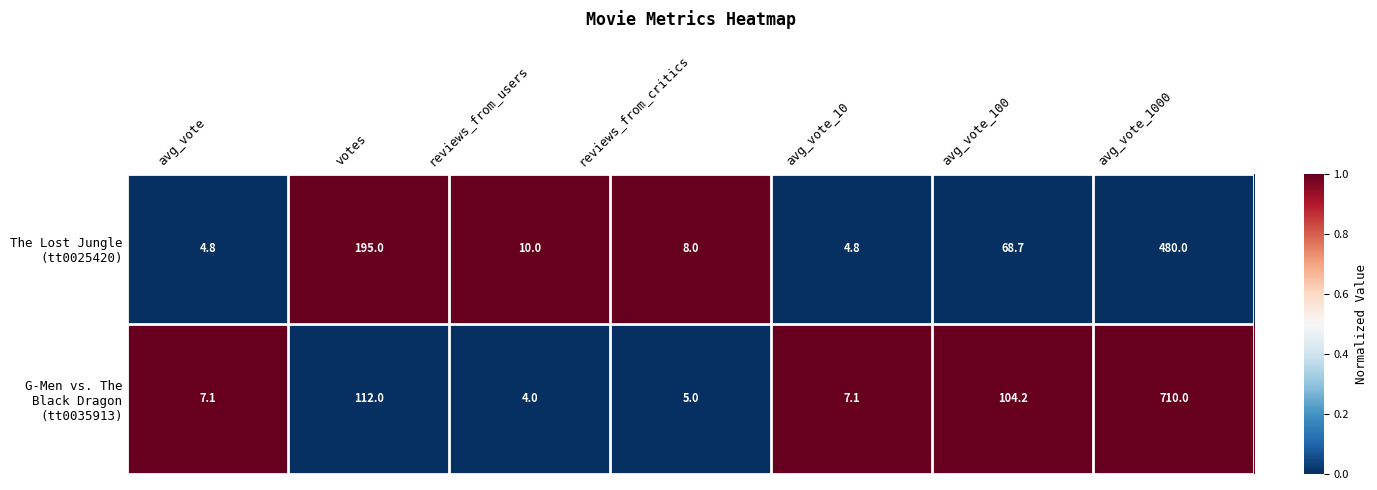

What is the total value across all series at avg_vote_100?

172.9